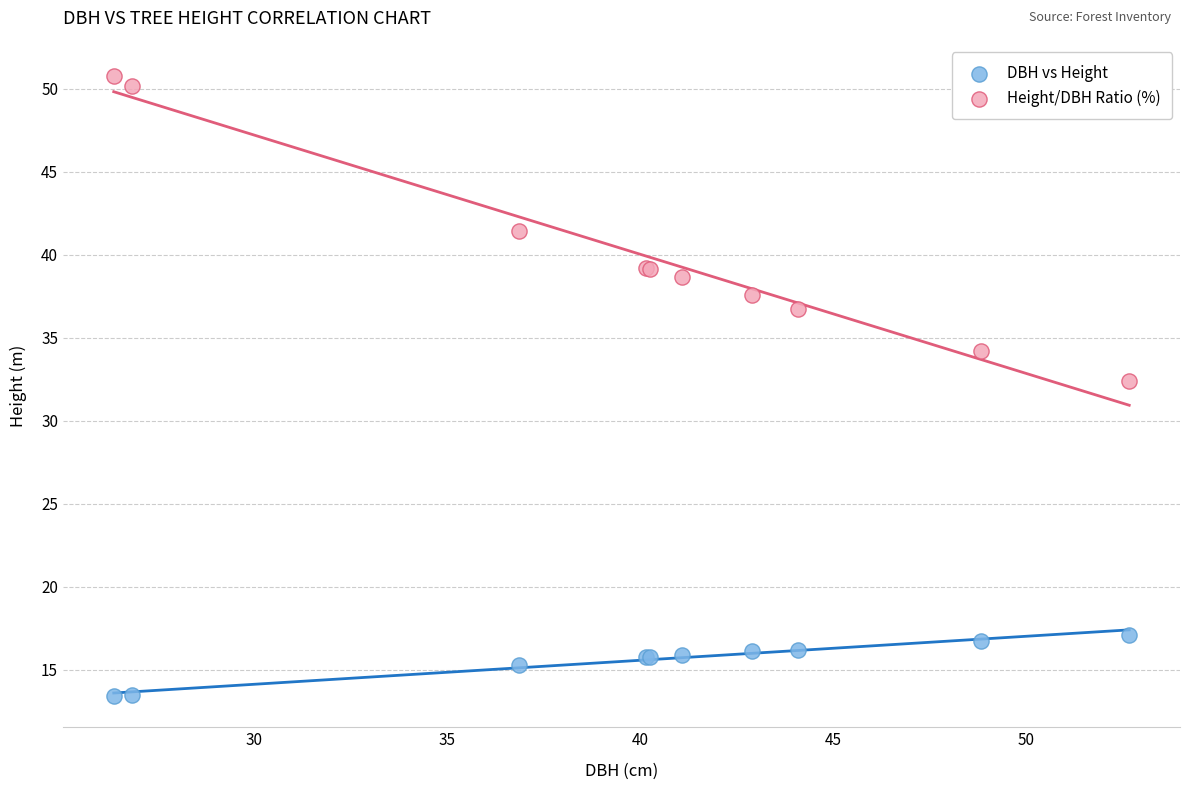

Which series has the largest Y range (max minus min)?

Height/DBH Ratio (%)